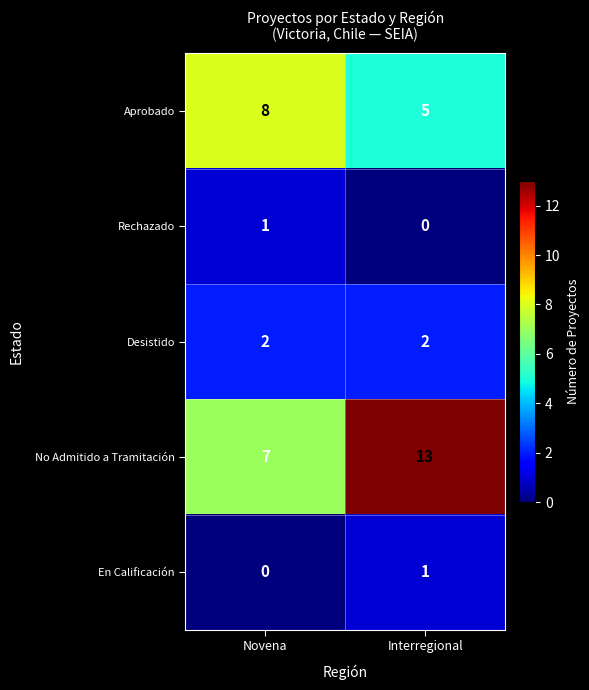

List the labels in order of No Admitido a Tramitación value, smallest first.

Novena, Interregional